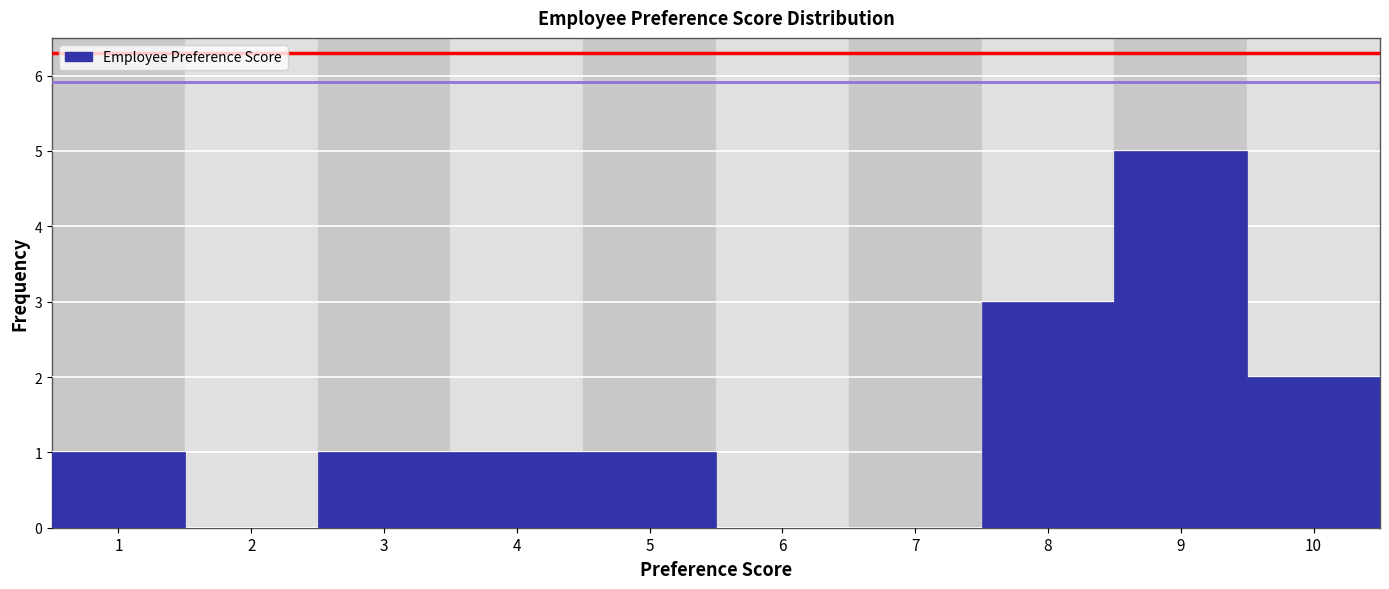

Reading left to right, what are all the values shown in this chart?

1=1	2=0	3=1	4=1	5=1	6=0	7=0	8=3	9=5	10=2